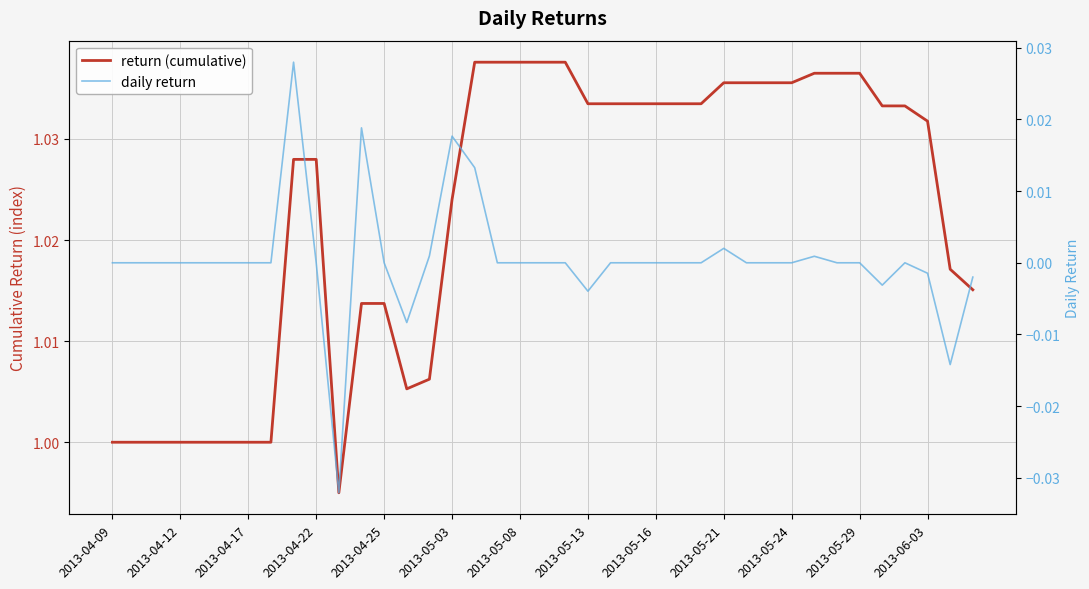

Reading left to right, transcribe all the data shown in this chart.

return (cumulative): 1.0	1.0	1.0	1.0	1.0	1.0	1.0	1.0	1.0	1.0	1.0	1.0	1.0	1.0	1.0	1.0	1.0	1.0	1.0	1.0	1.0	1.0	1.0	1.0	1.0	1.0	1.0	1.0	1.0	1.0	1.0	1.0	1.0	1.0	1.0	1.0	1.0	1.0	1.0
daily return: 0.0	0.0	0.0	0.0	0.0	0.0	0.0	0.0	0.0	0.0	-0.0	0.0	0.0	-0.0	0.0	0.0	0.0	0.0	0.0	0.0	0.0	-0.0	0.0	0.0	0.0	0.0	0.0	0.0	0.0	0.0	0.0	0.0	0.0	0.0	-0.0	0.0	-0.0	-0.0	-0.0